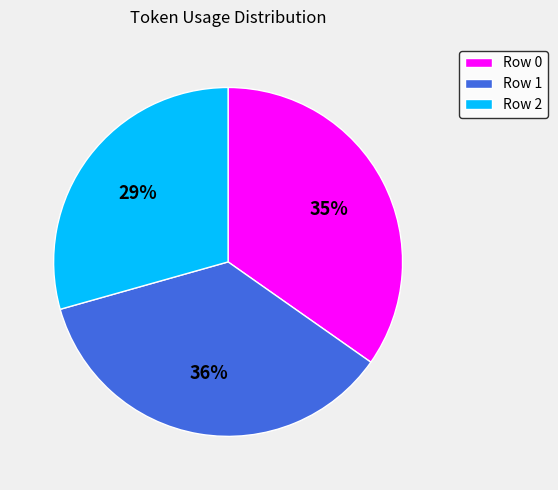

Is it true that Row 0 is 40% of the pie?

False